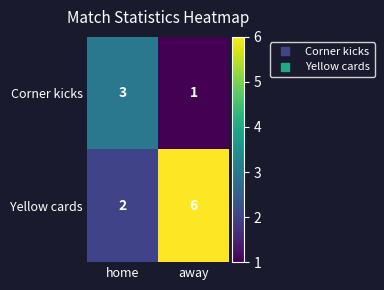

At home, list the series in order from smallest to largest.

Yellow cards, Corner kicks